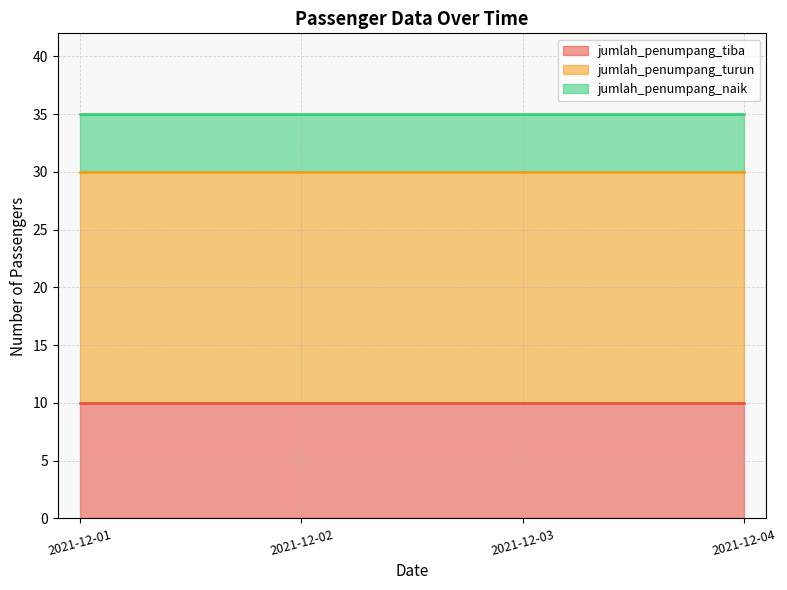

Where is jumlah_penumpang_naik nearest to the value 5?

2021-12-01